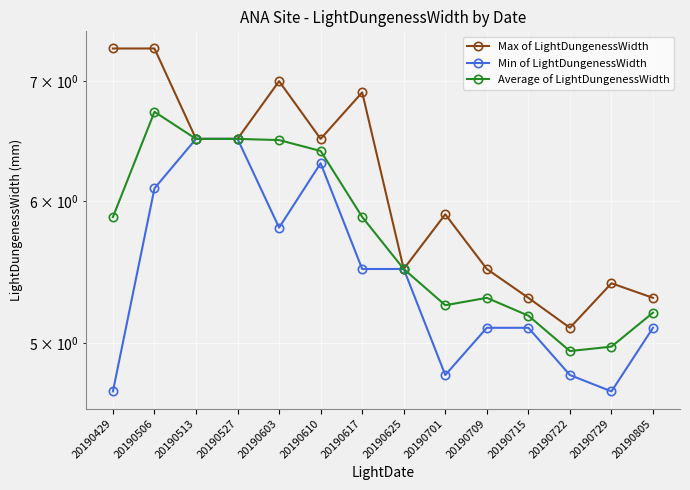

What value does the Min of LightDungenessWidth series have at 20190527?

6.5